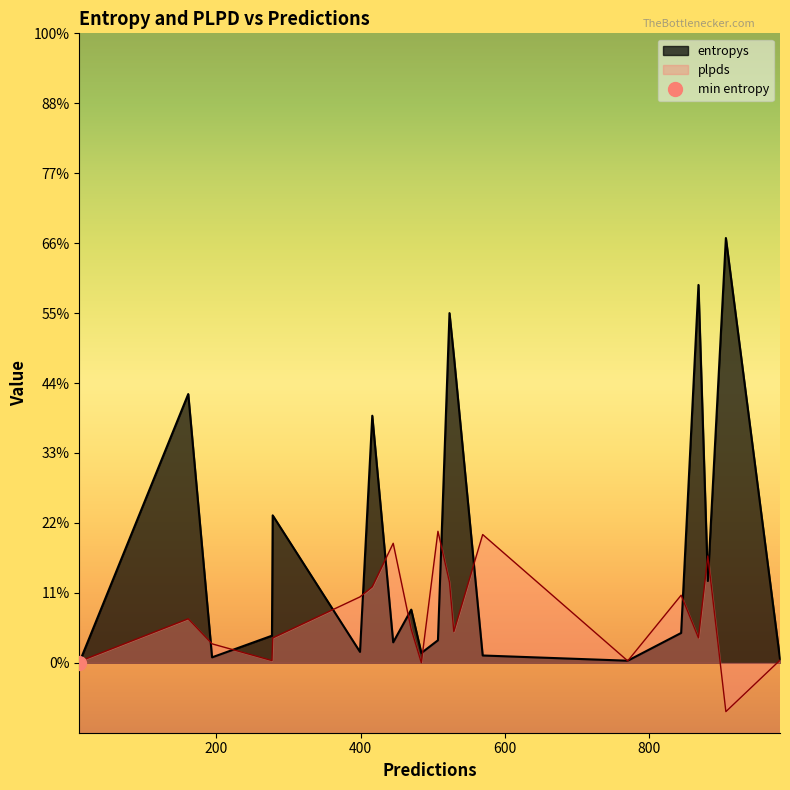

Is it true that plpds equals 0.0 at 10?

False